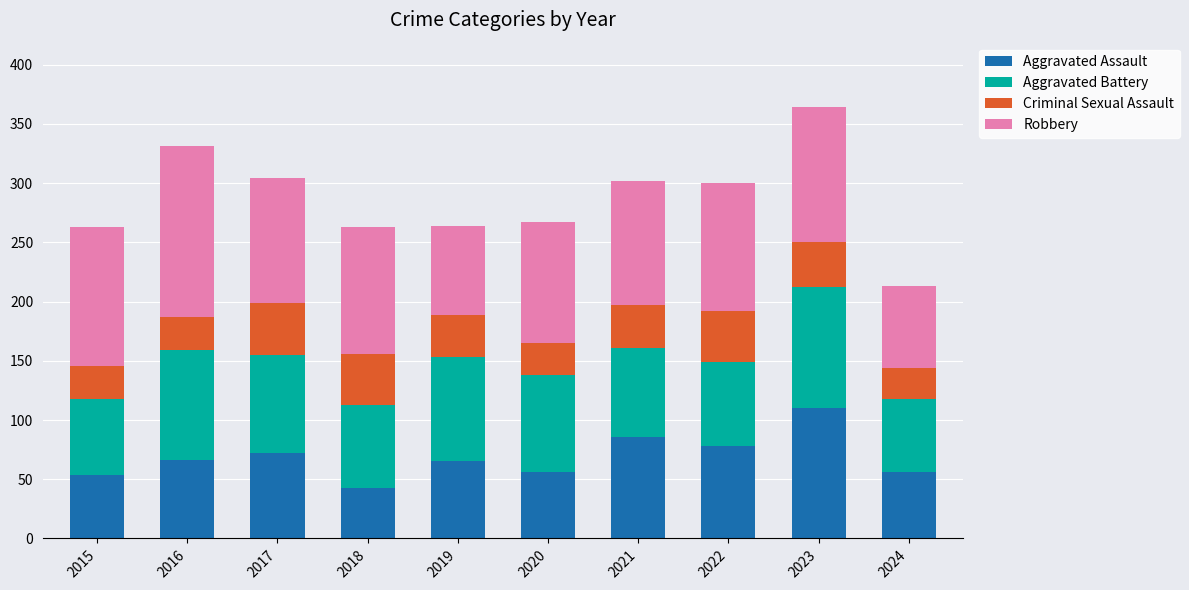

What is the total value across all series at 2019?

264